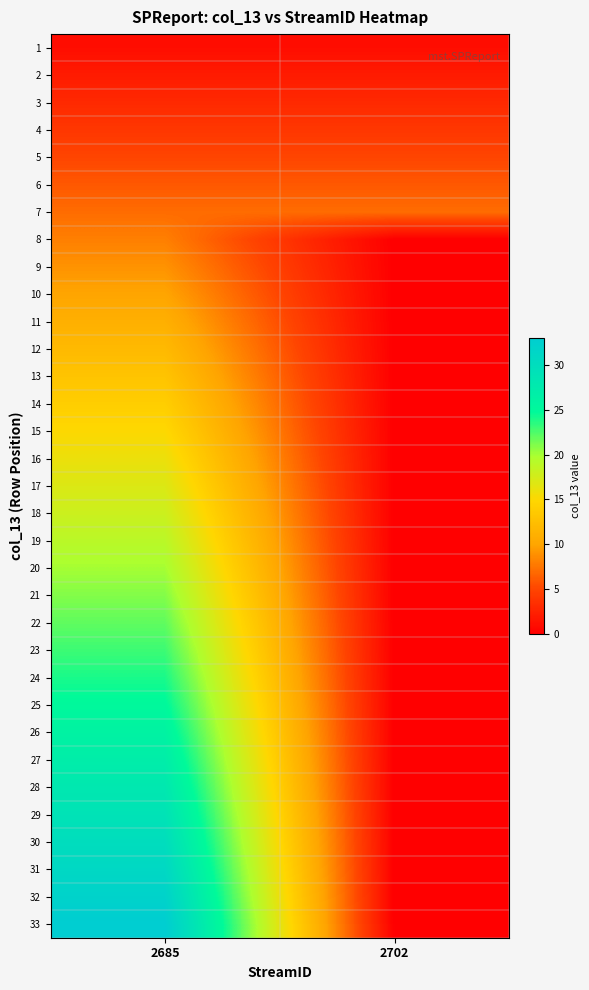

Reading left to right, extract all data points from this chart.

1: 2685=1	2702=1
2: 2685=2	2702=2
3: 2685=3	2702=3
4: 2685=4	2702=4
5: 2685=5	2702=5
6: 2685=6	2702=6
7: 2685=7	2702=7
8: 2685=8	2702=0
9: 2685=9	2702=0
10: 2685=10	2702=0
11: 2685=11	2702=0
12: 2685=12	2702=0
13: 2685=13	2702=0
14: 2685=14	2702=0
15: 2685=15	2702=0
16: 2685=16	2702=0
17: 2685=17	2702=0
18: 2685=18	2702=0
19: 2685=19	2702=0
20: 2685=20	2702=0
21: 2685=21	2702=0
22: 2685=22	2702=0
23: 2685=23	2702=0
24: 2685=24	2702=0
25: 2685=25	2702=0
26: 2685=26	2702=0
27: 2685=27	2702=0
28: 2685=28	2702=0
29: 2685=29	2702=0
30: 2685=30	2702=0
31: 2685=31	2702=0
32: 2685=32	2702=0
33: 2685=33	2702=0